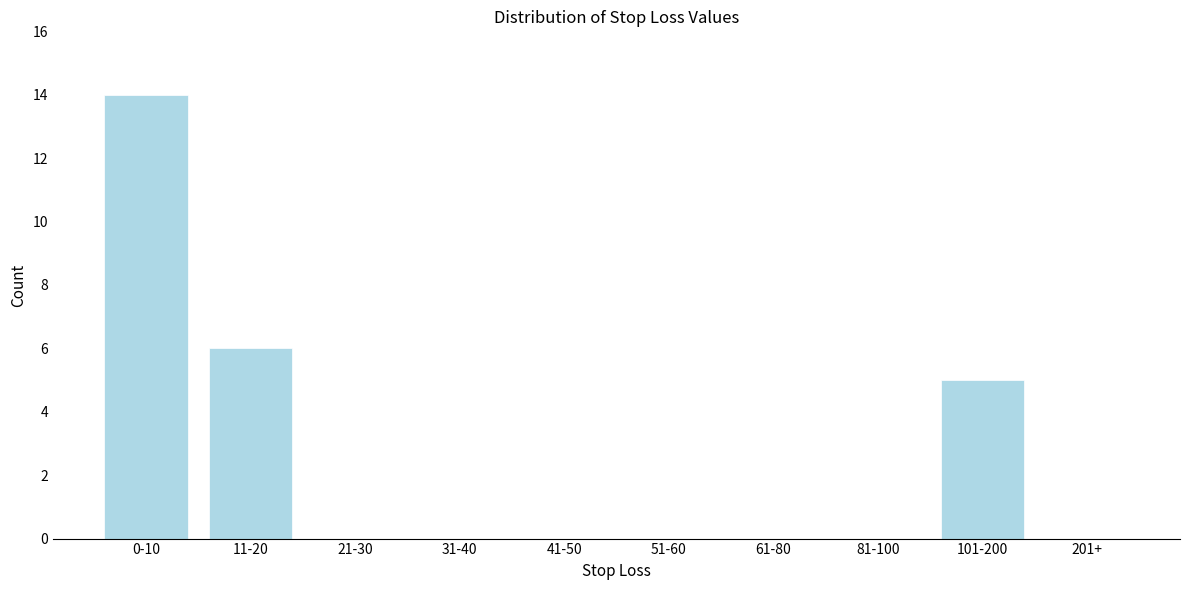

Reading left to right, list all the values displayed in this chart.

0-10=14	11-20=6	21-30=0	31-40=0	41-50=0	51-60=0	61-80=0	81-100=0	101-200=5	201+=0